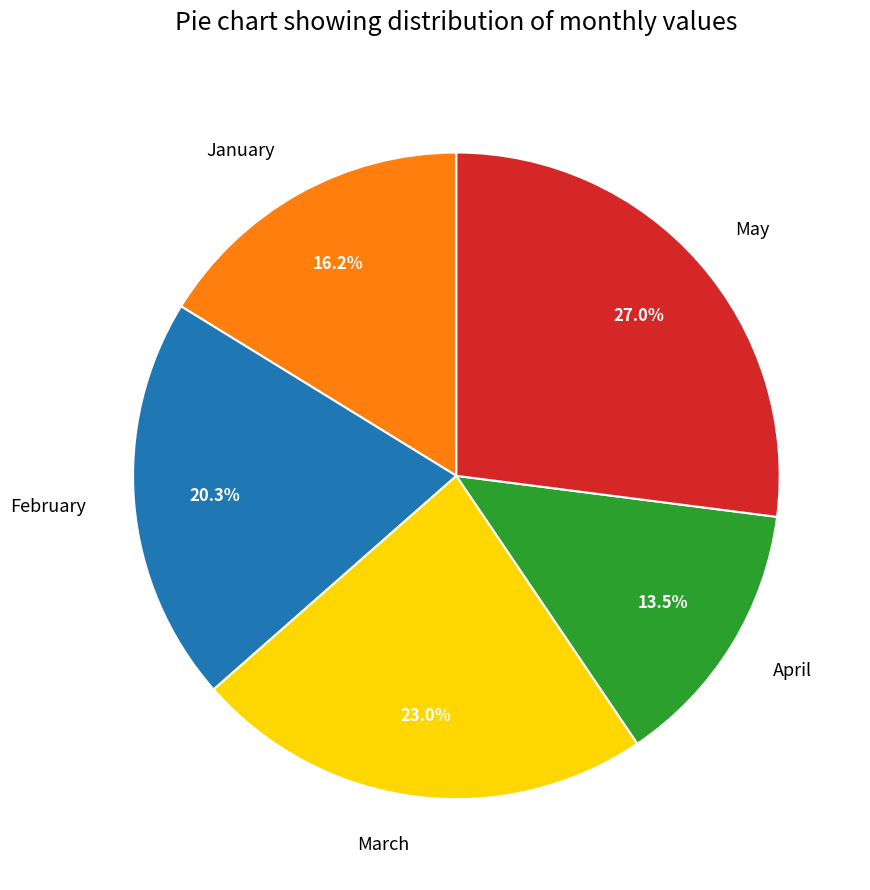

How many segments does this pie chart have?

5